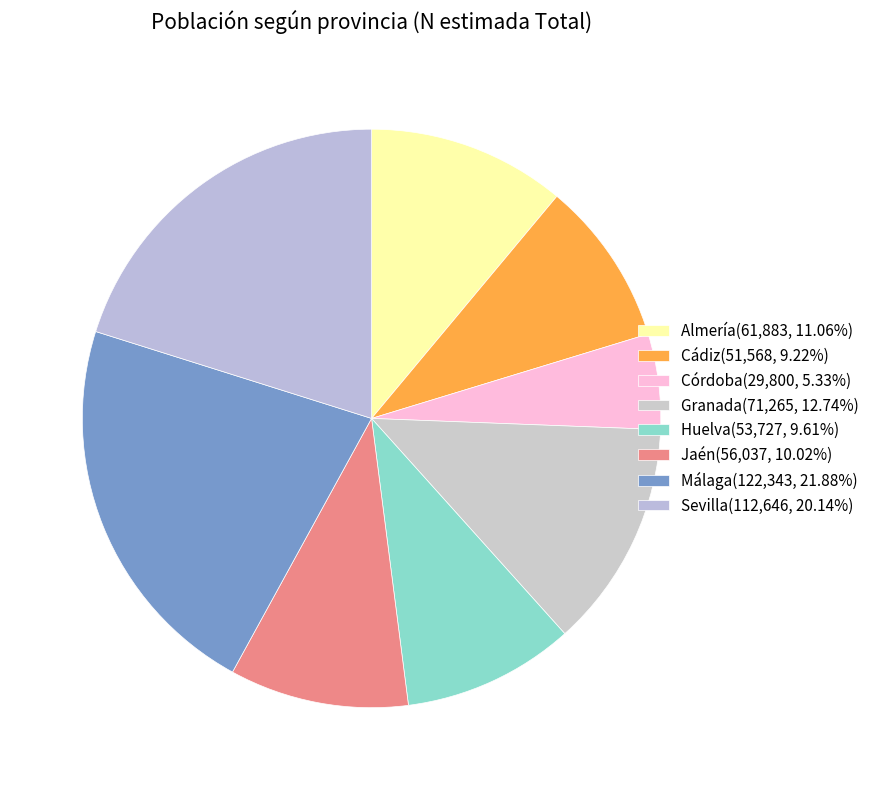

How much of the chart is everything except Málaga?

78.1%